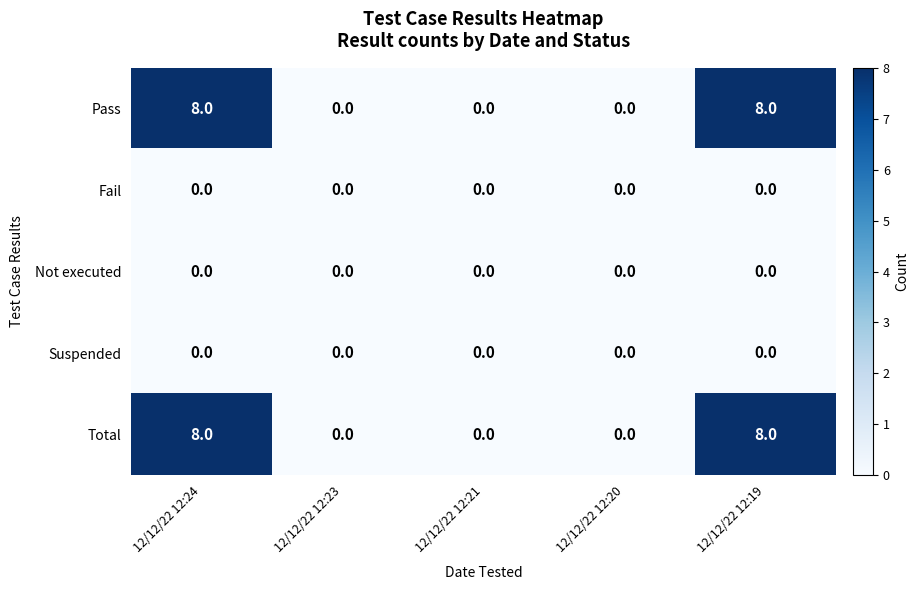

What is the spread (max minus min) of values at 12/12/22 12:24?

8